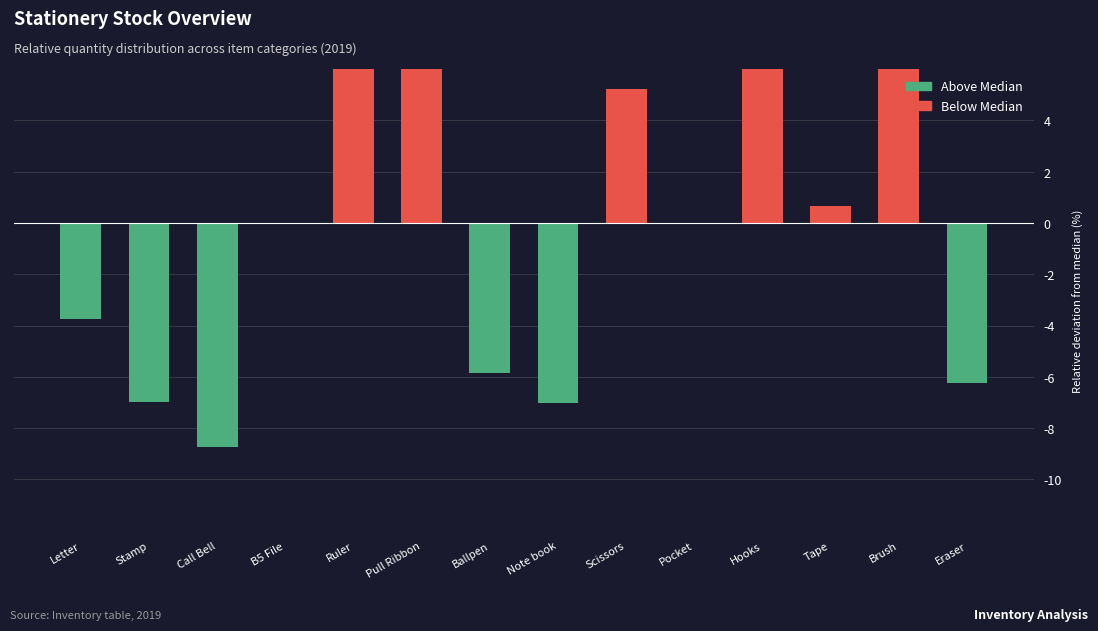

What position from the left is Tape?

12